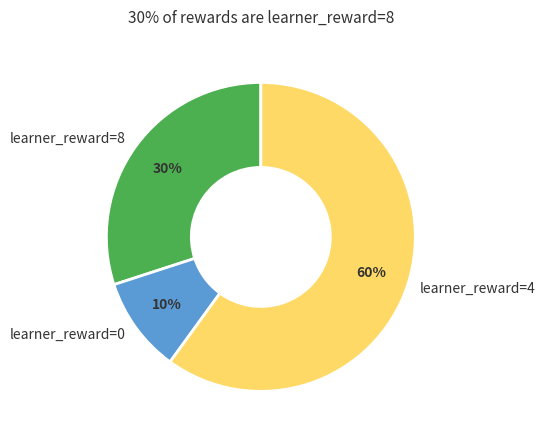

The learner_reward=4 slice represents 60% of the pie. True or false?

True